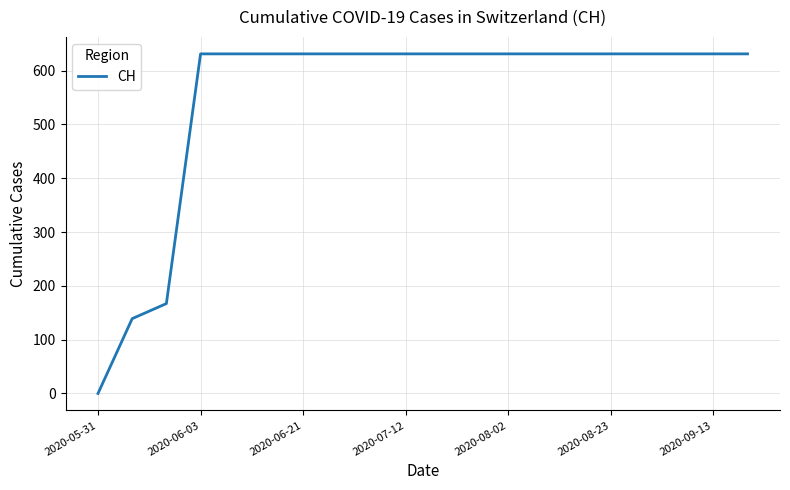

What is the greatest value displayed?

631